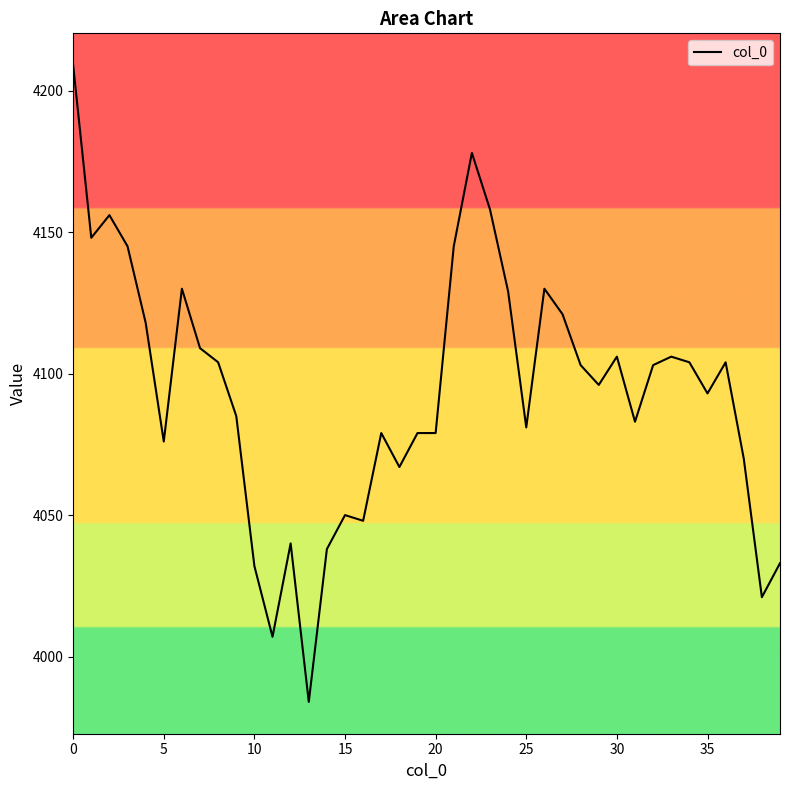

Is it true that the value at 25 is 5333?

False